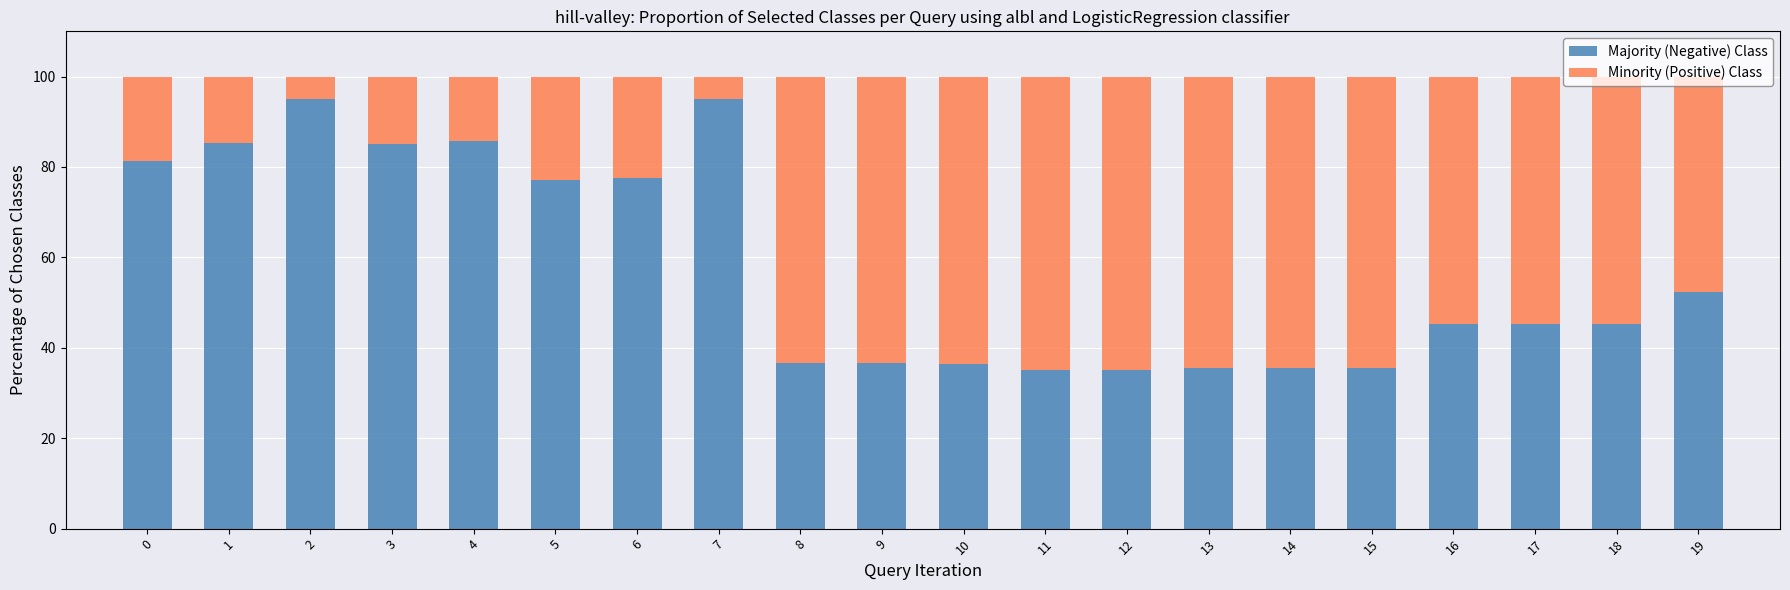

What is the difference between the maximum and second lowest values in the Majority (Negative) Class series?

59.9